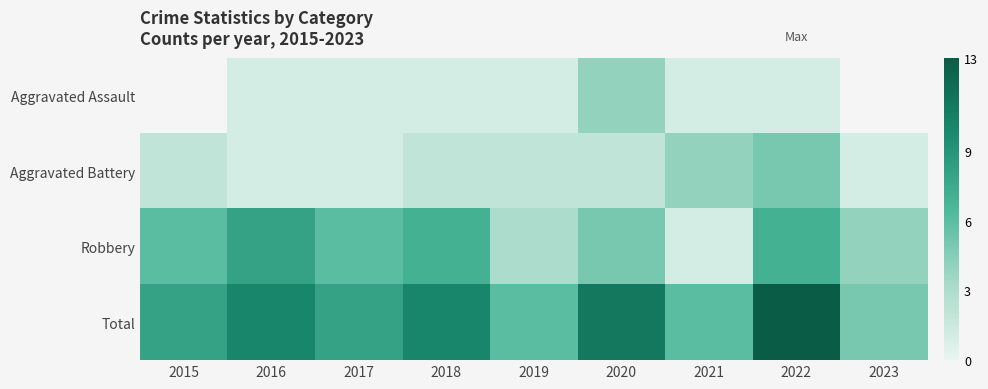

Read the Robbery value at 2017.

6.0